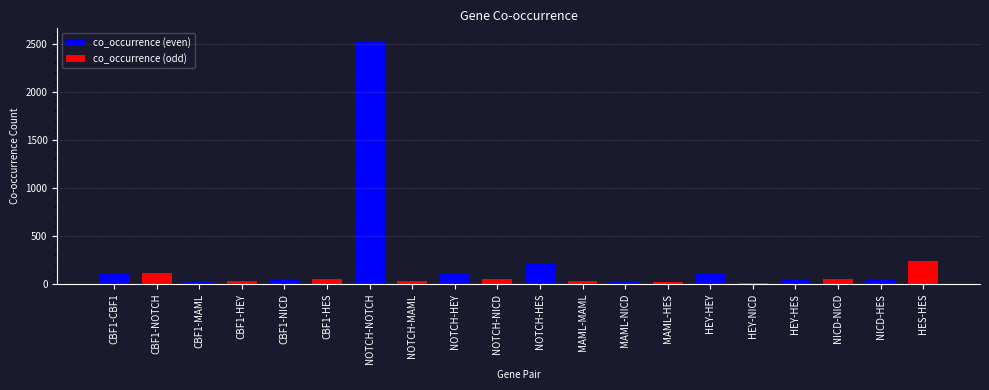

Which series has the largest range (max minus min)?

co_occurrence (even)